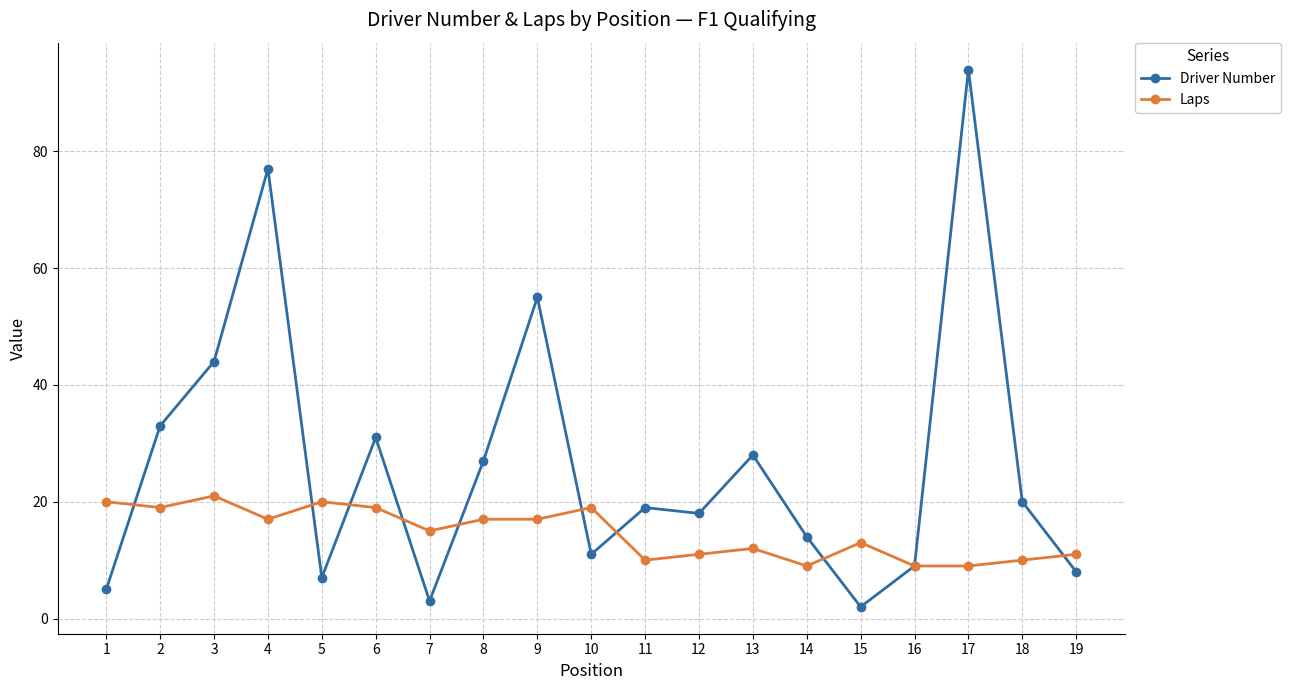

At which category is the sum across all series the highest?

17